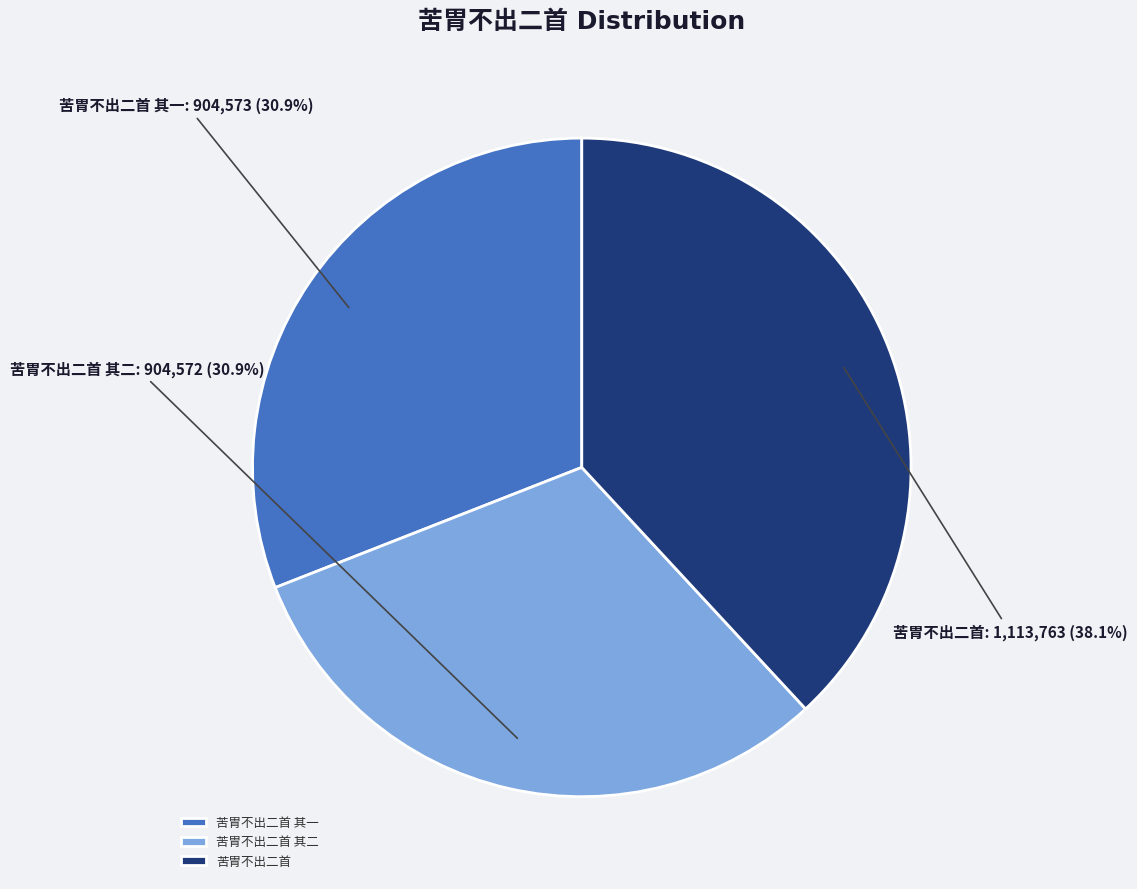

Does any single category account for the majority?

No